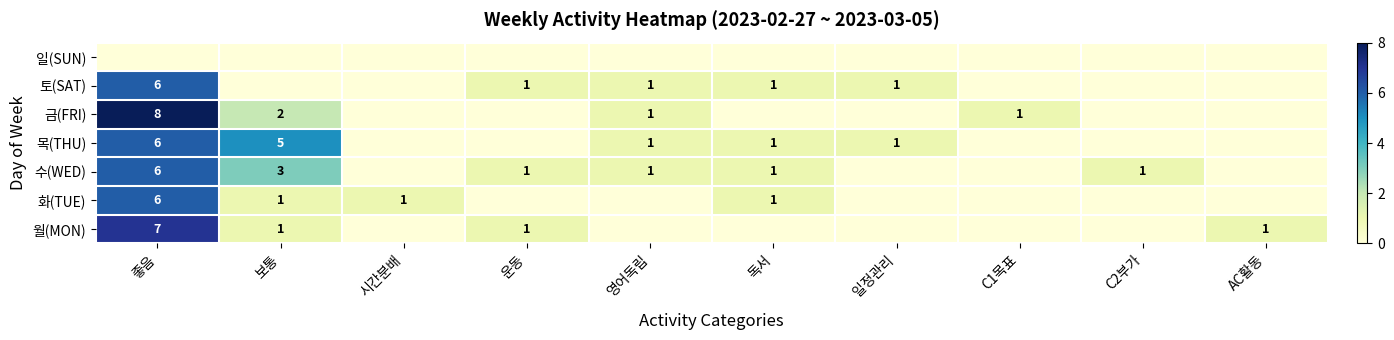

Between C2부가 and 보통, which is larger?

보통